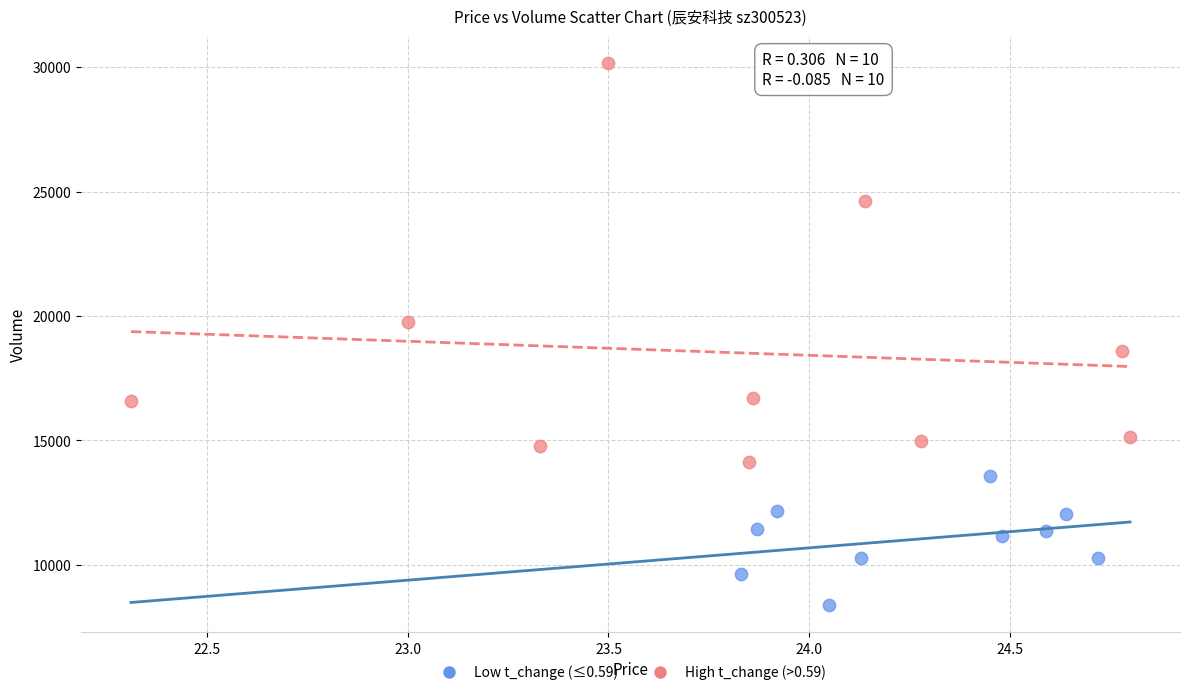

Which series has the largest Y range (max minus min)?

High t_change (>0.59)